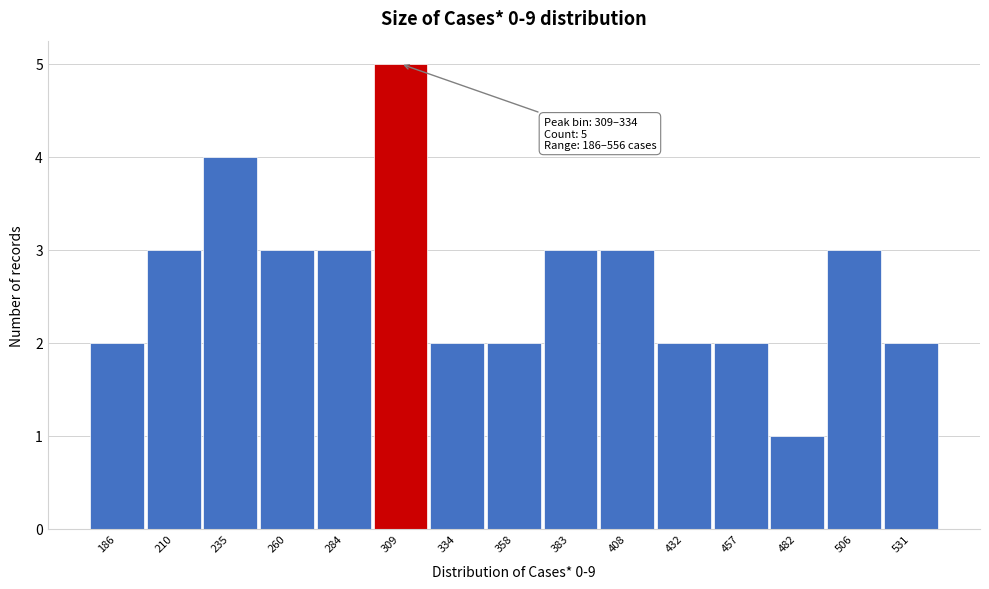

Reading right to left, extract all data points from this chart.

2	3	1	2	2	3	3	2	2	5	3	3	4	3	2